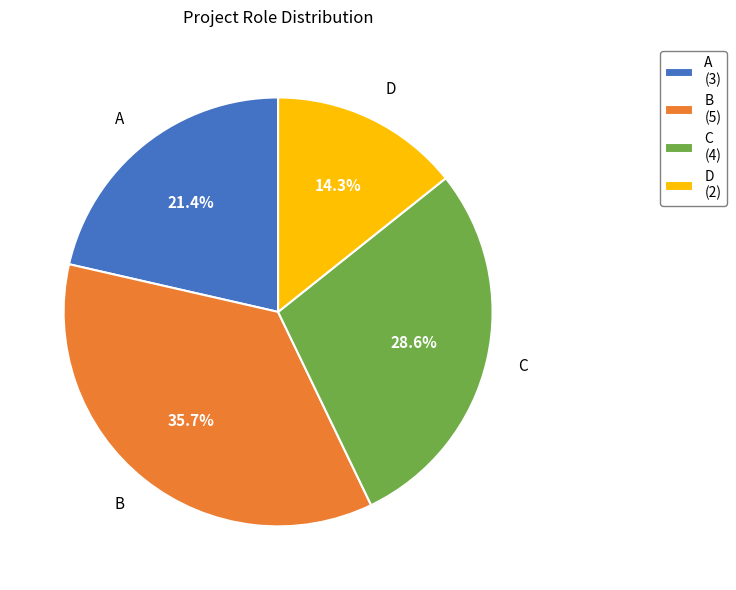

To the nearest percent, what portion does D represent?

14%